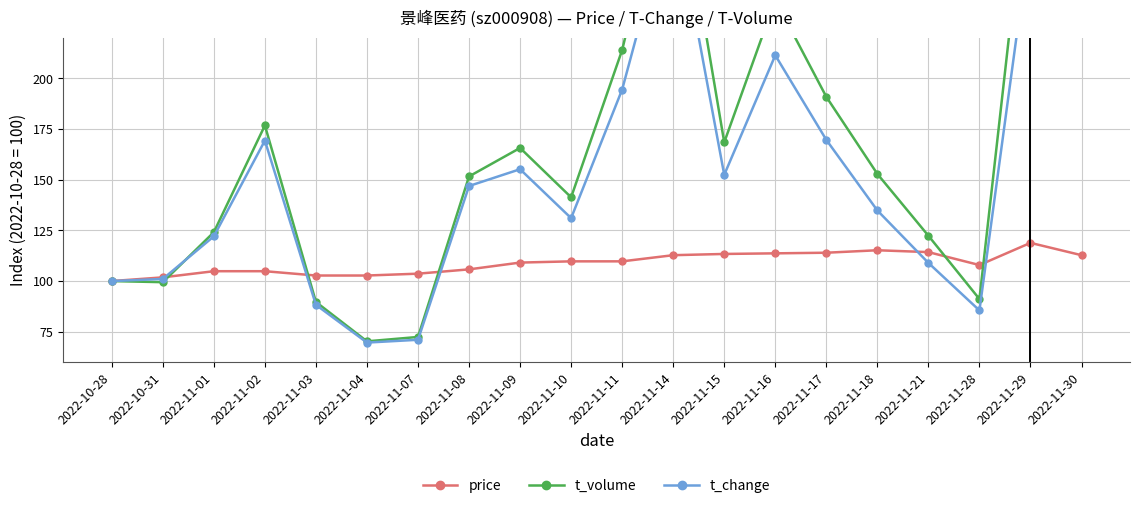

Rank the series by their maximum value, from highest to lowest.

t_volume, t_change, price